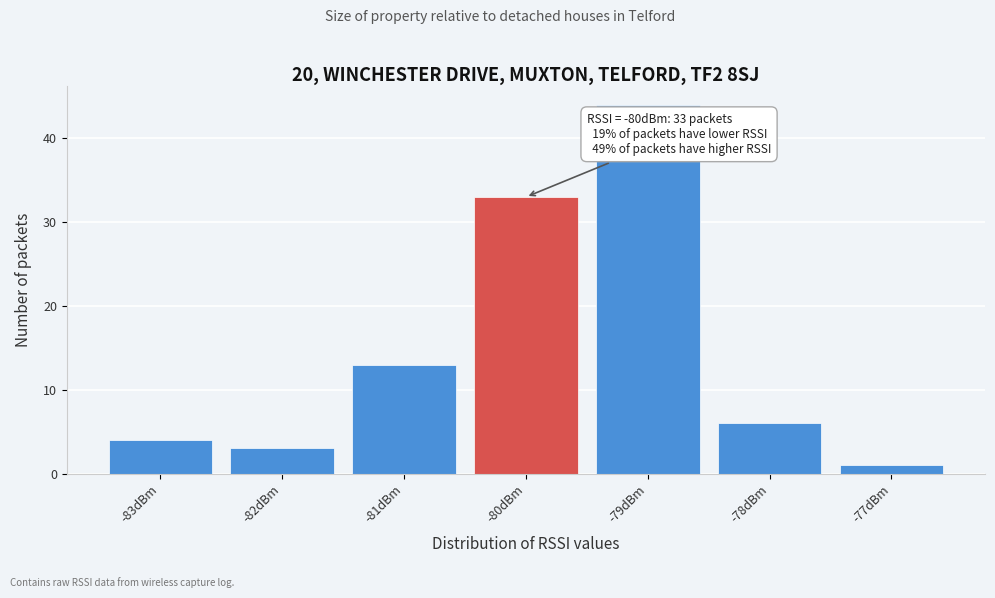

Which range on the x-axis has the tallest bar?

-79.5 to -78.5